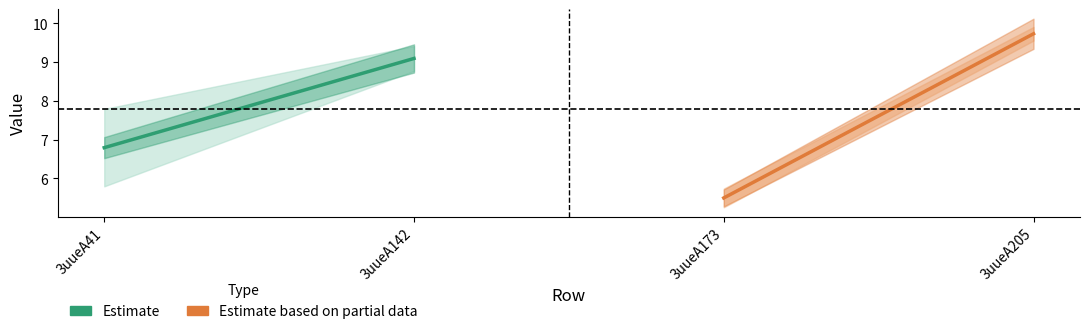

Reading left to right, what are all the values shown in this chart?

Estimate: 6.8	9.1
Estimate based on partial data: 5.5	9.7